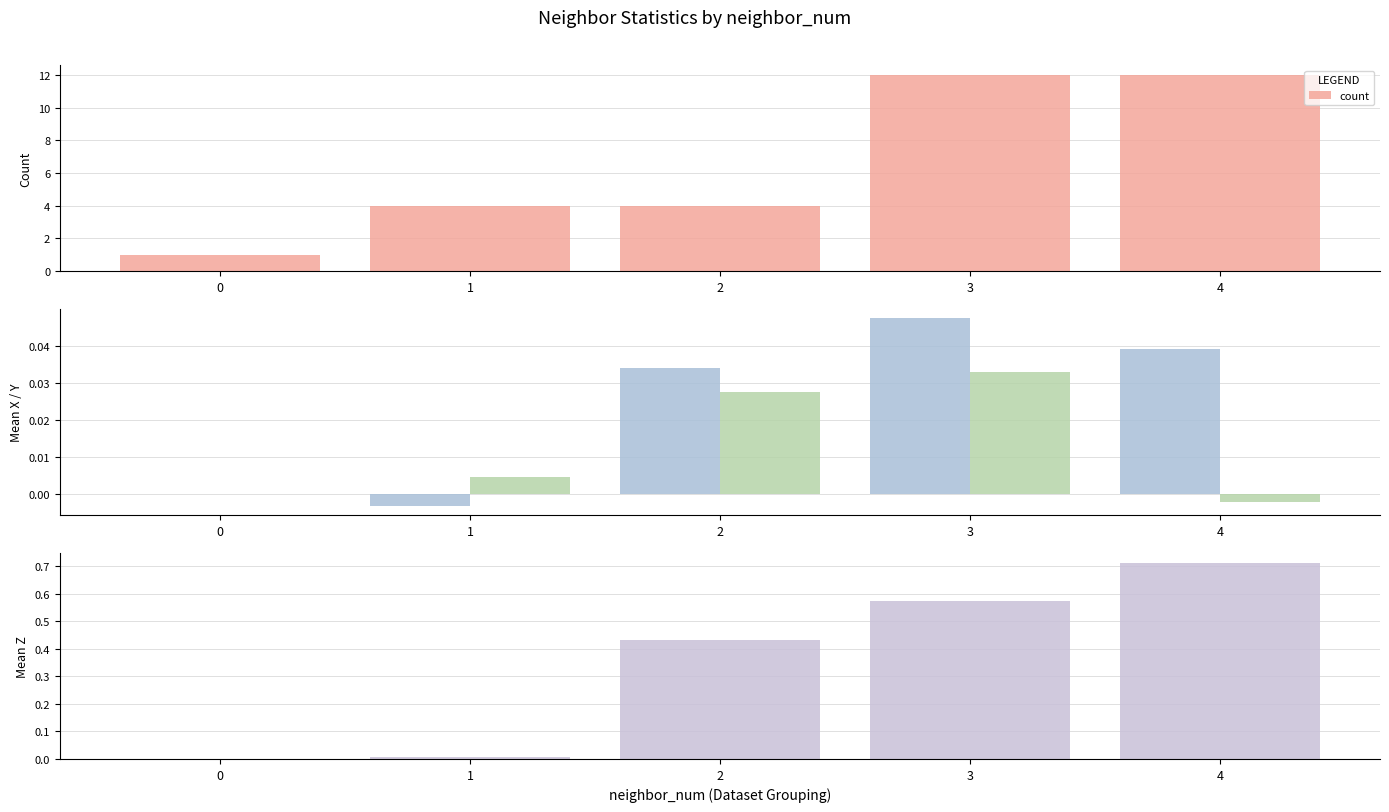

Reading left to right, what are all the values shown in this chart?

count: 1.0	4.0	4.0	12.0	12.0
mean_x: 0.0	-0.0	0.0	0.0	0.0
mean_y: 0.0	0.0	0.0	0.0	-0.0
mean_z: 0.0	0.0	0.4	0.6	0.7